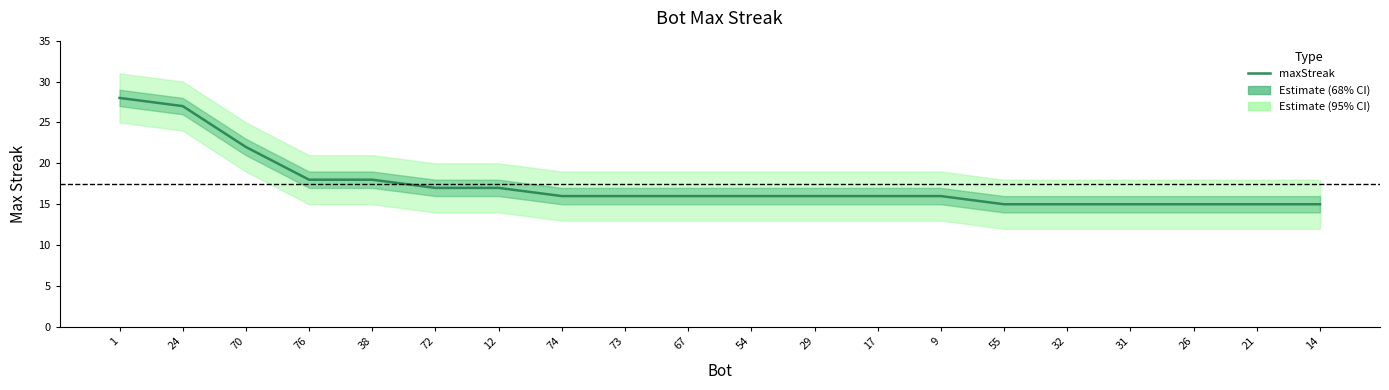

List the labels in order of value, smallest first.

55, 32, 31, 26, 21, 14, 74, 73, 67, 54, 29, 17, 9, 72, 12, 76, 38, 70, 24, 1